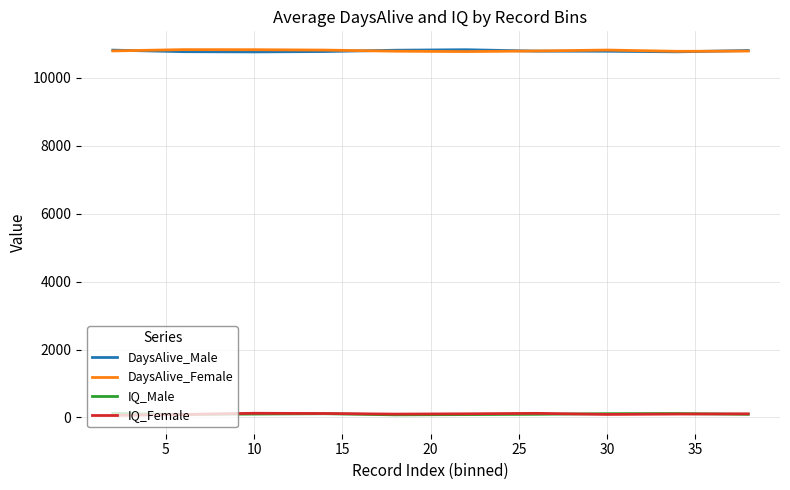

What is the maximum value for DaysAlive_Female?

10832.3